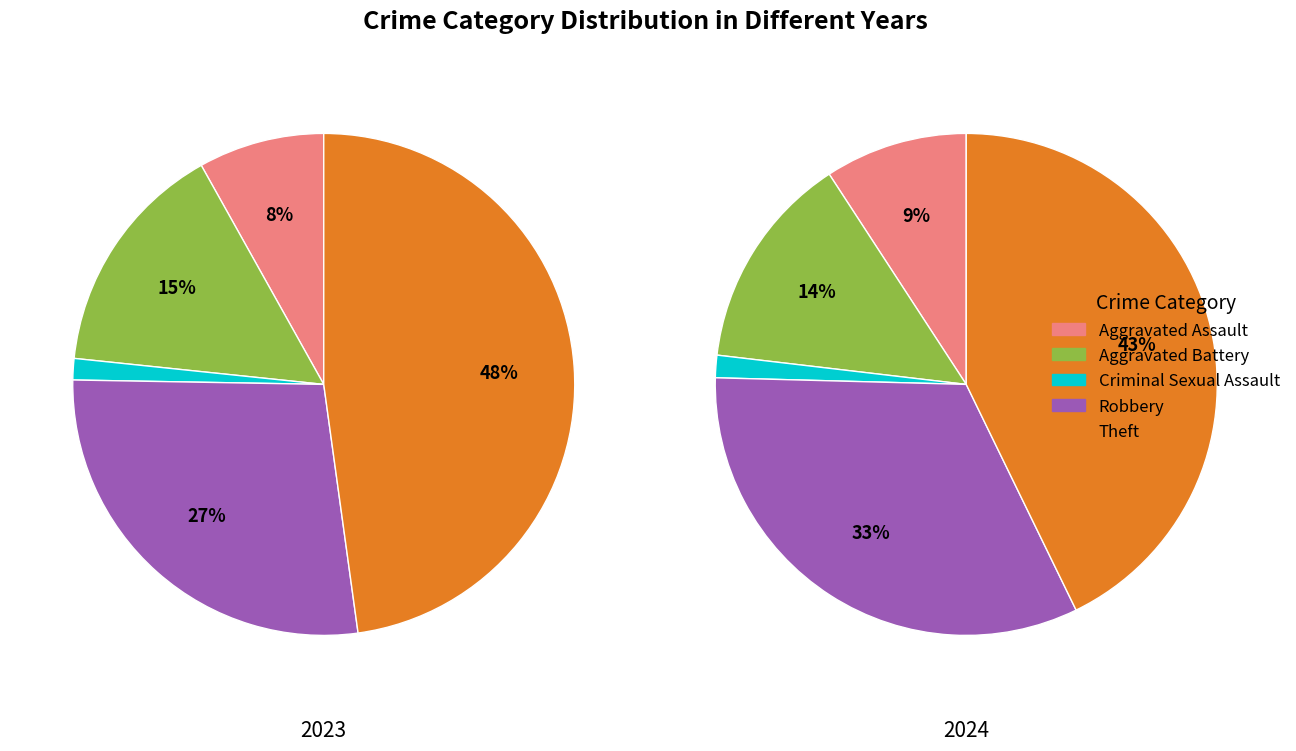

Does any single category account for the majority?

No